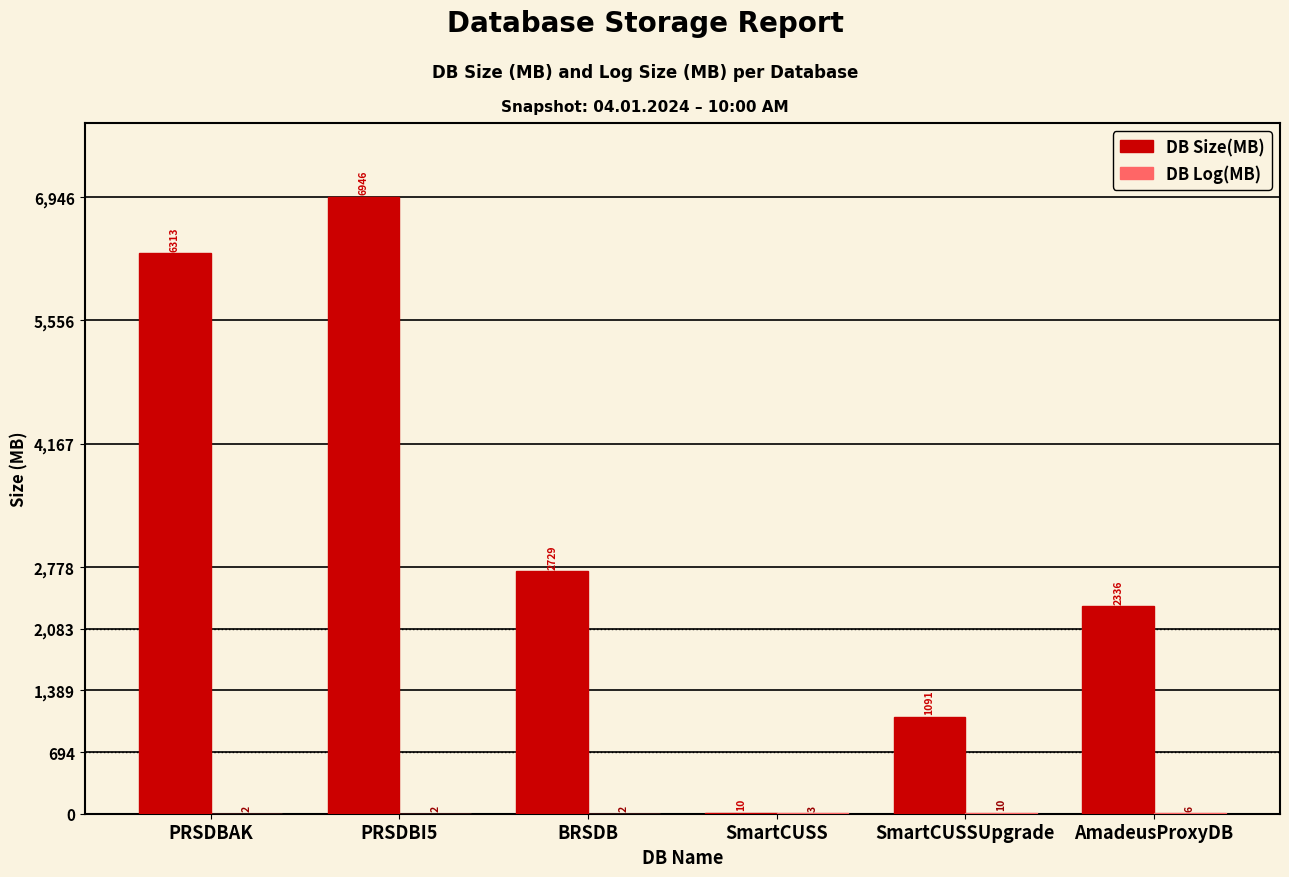

What is the approximate value of DB Size(MB) at PRSDBI5, to the nearest 100?

6900